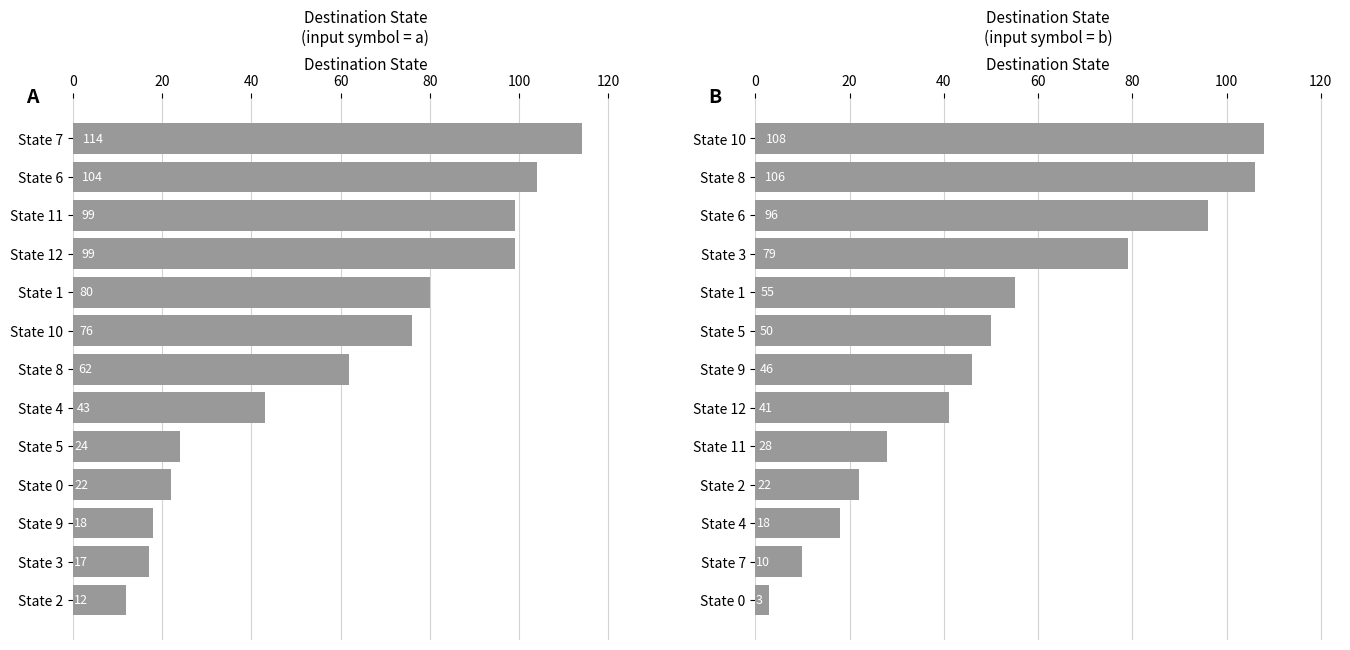

How many distinct data groups are displayed?

2